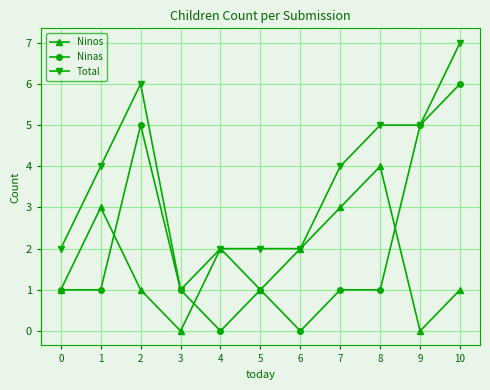

At which category does Ninos reach its first local valley?

3